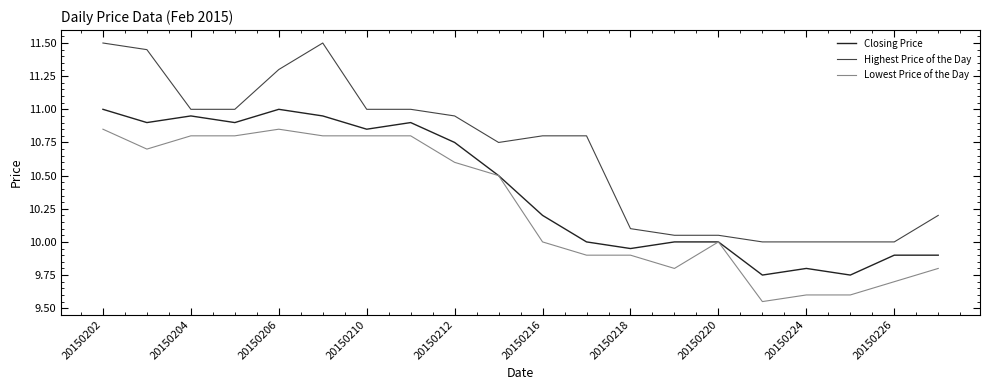

True or false: Closing Price and Highest Price of the Day cross at least once.

False